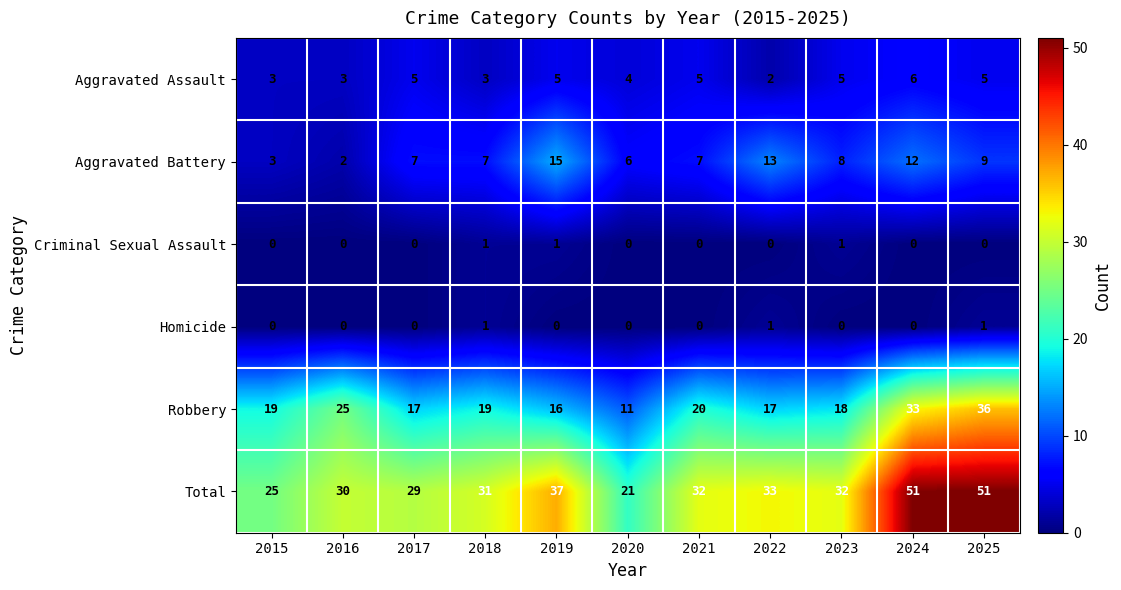

What is the difference between the maximum and minimum values in the Total series?

30